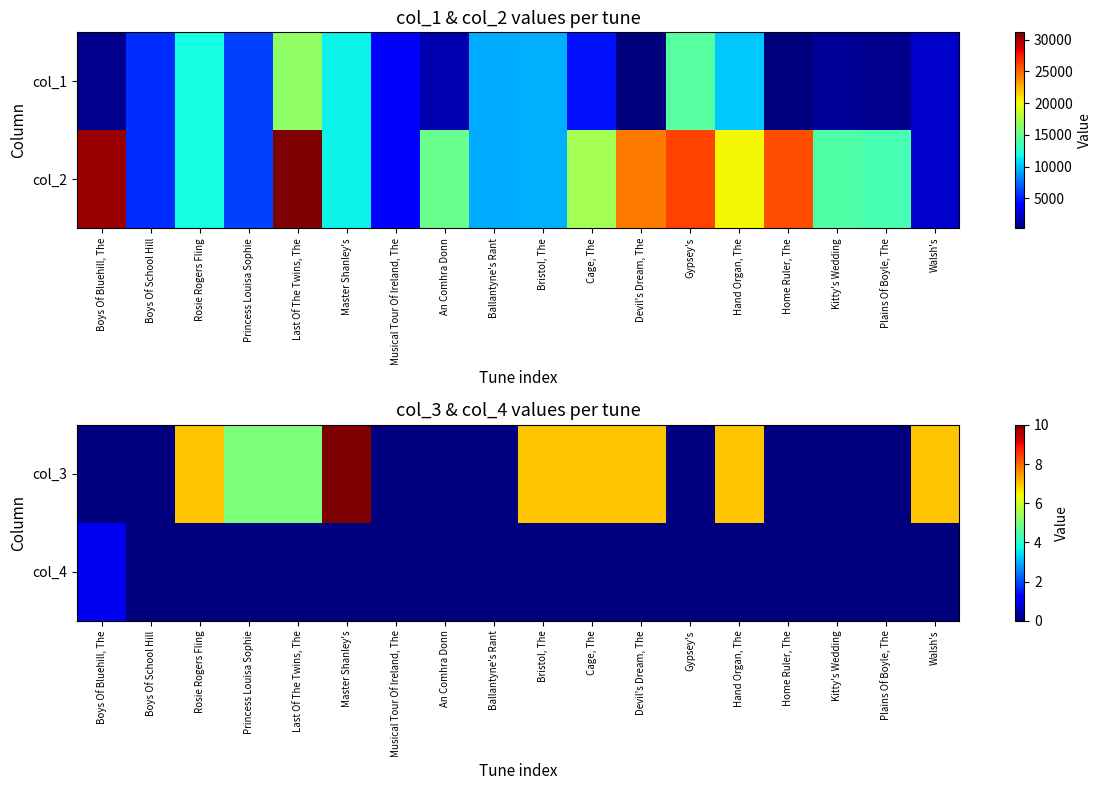

Which category has the lowest value in the col_3 series?

Boys Of Bluehill, The